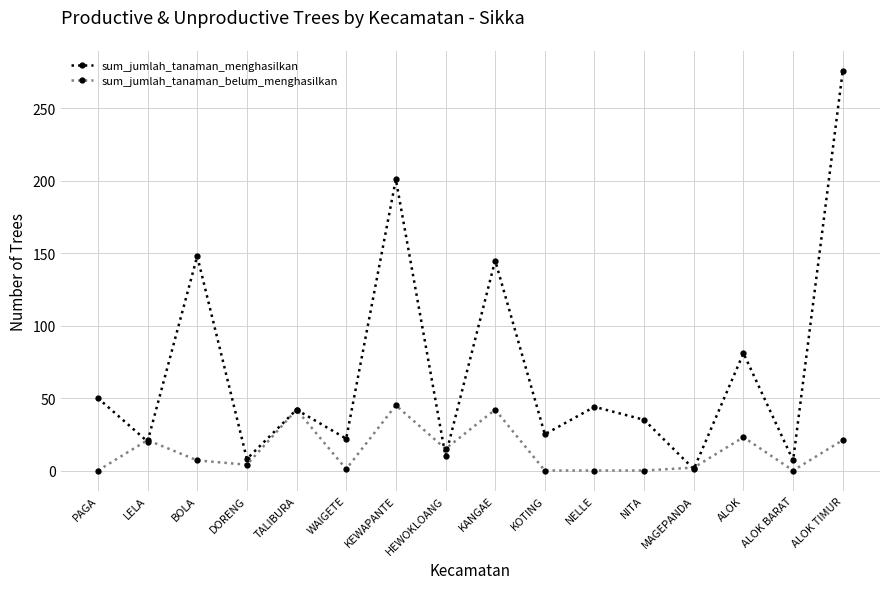

Is it true that sum_jumlah_tanaman_menghasilkan equals 14 at NELLE?

False